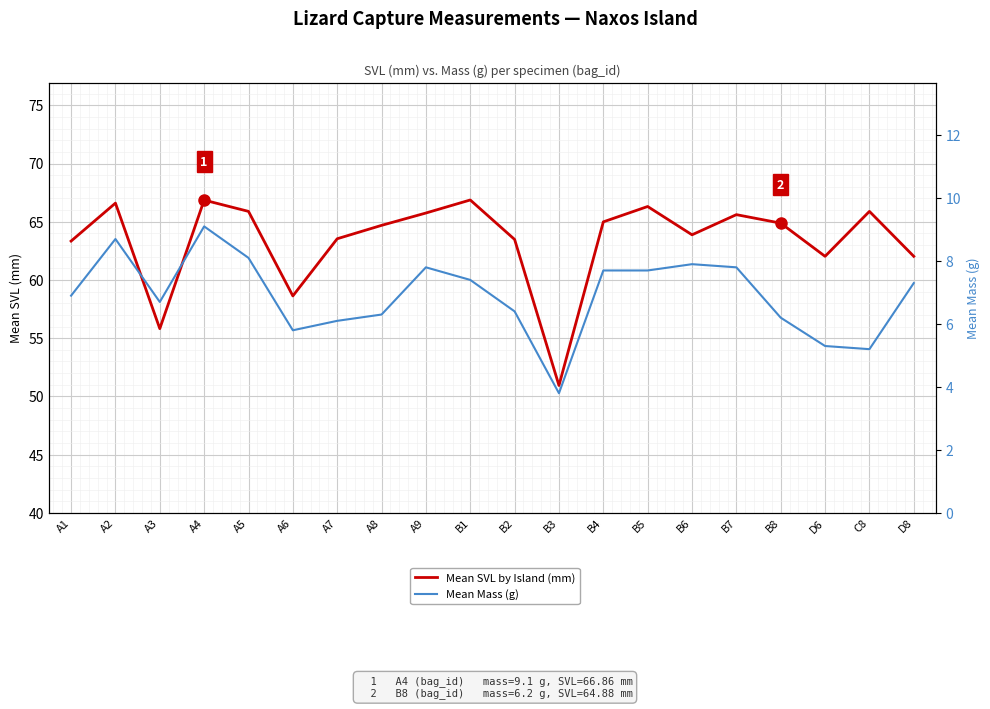

At A3, list the series in order from smallest to largest.

Mean Mass (g), Mean SVL by Island (mm)